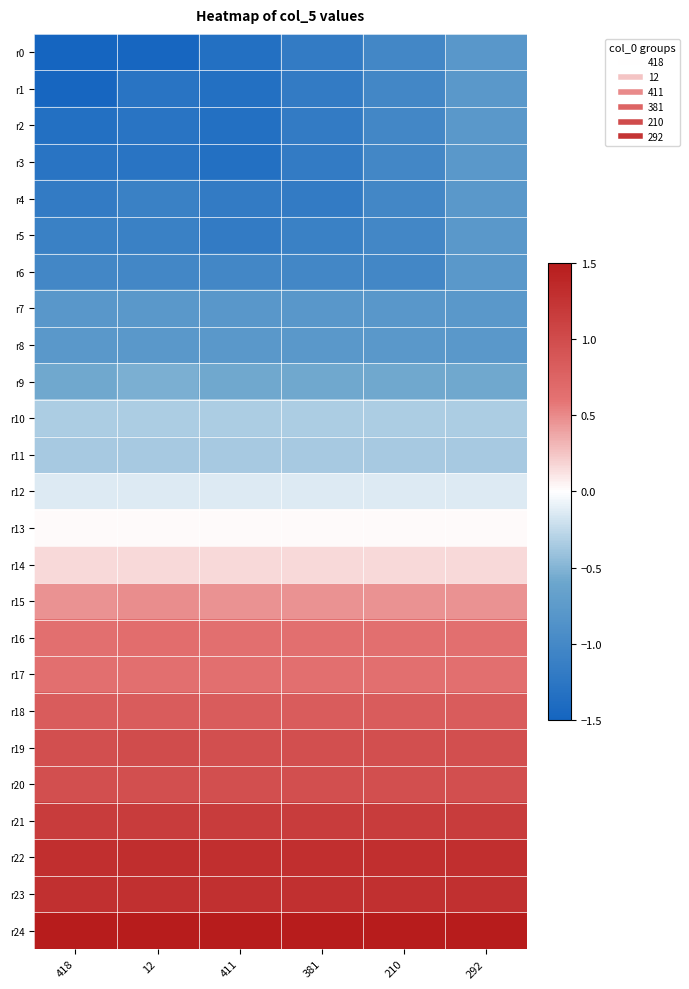

At which category is the sum across all series the highest?

292